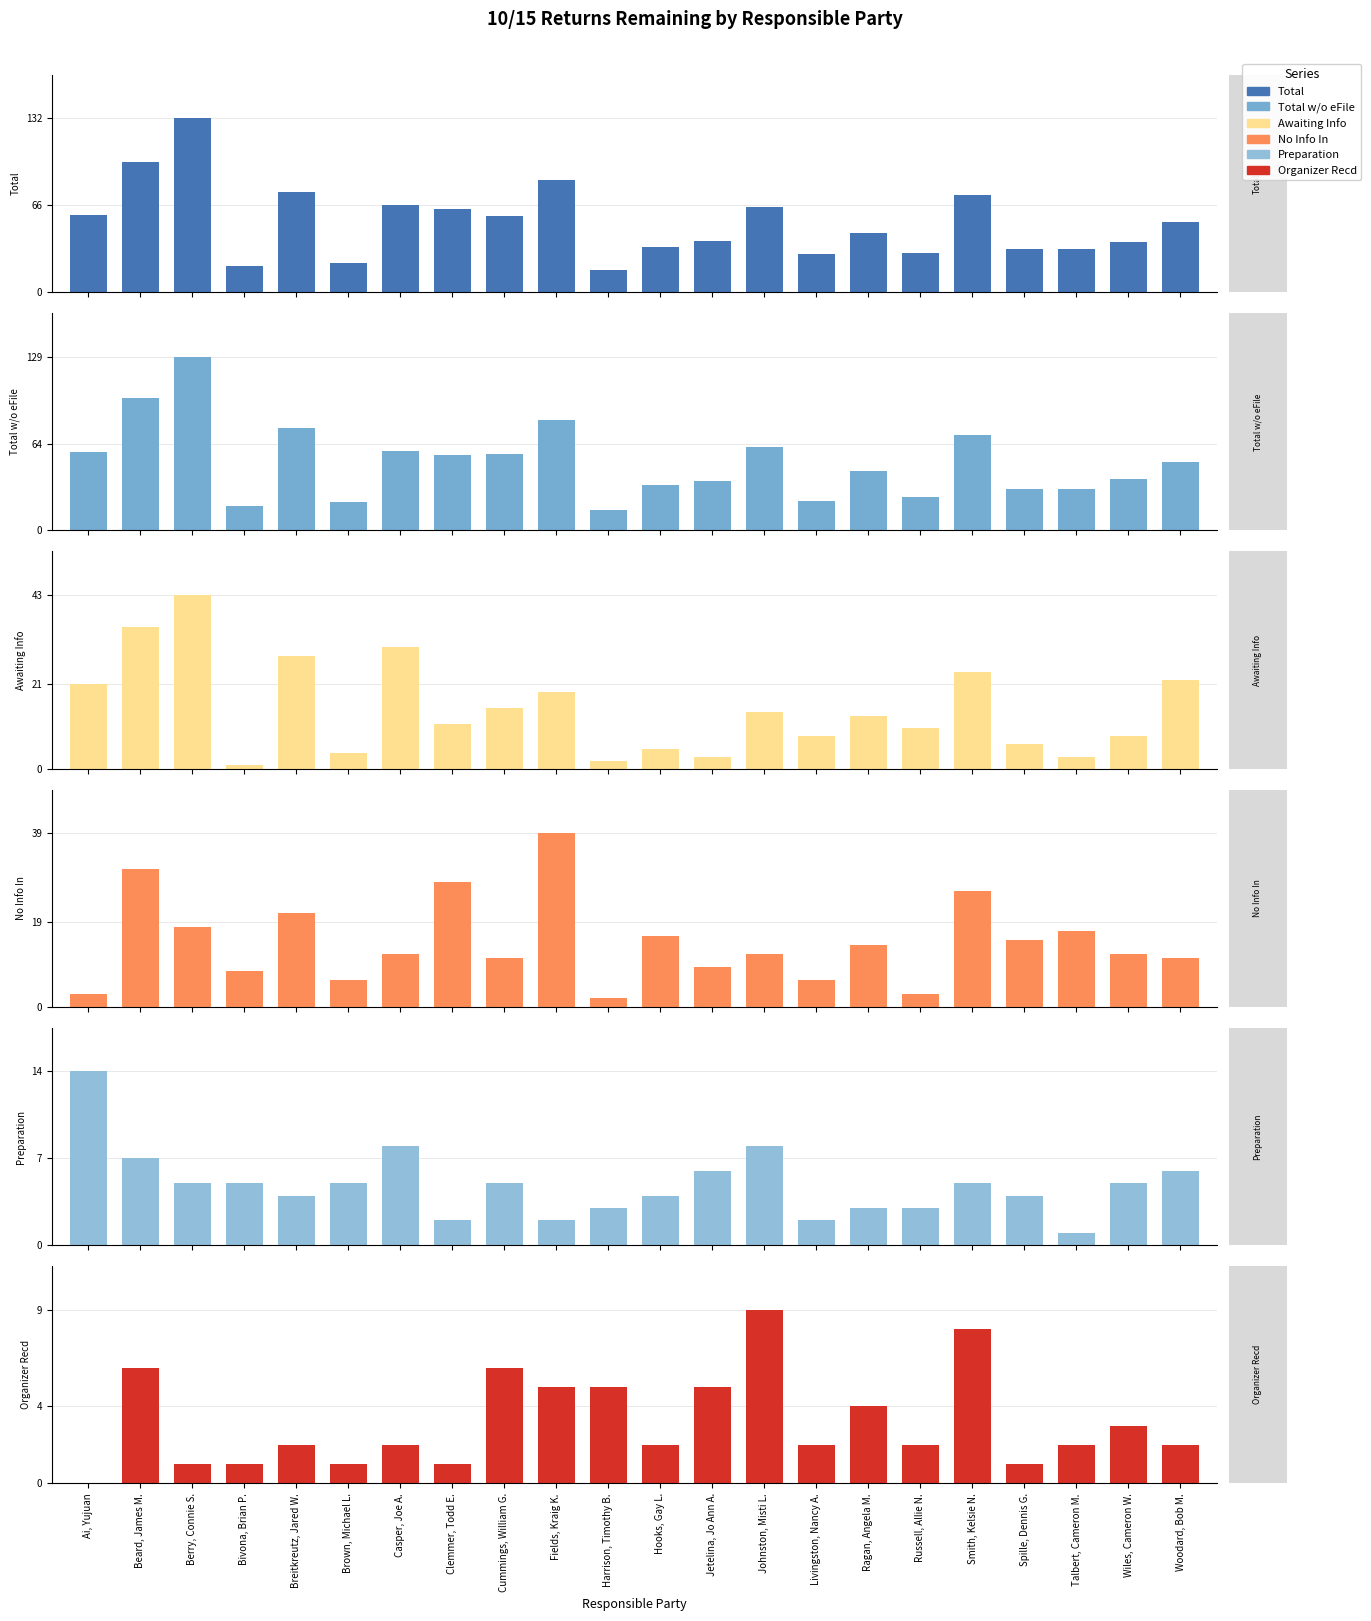

At which category is the sum across all series the highest?

Berry, Connie S.